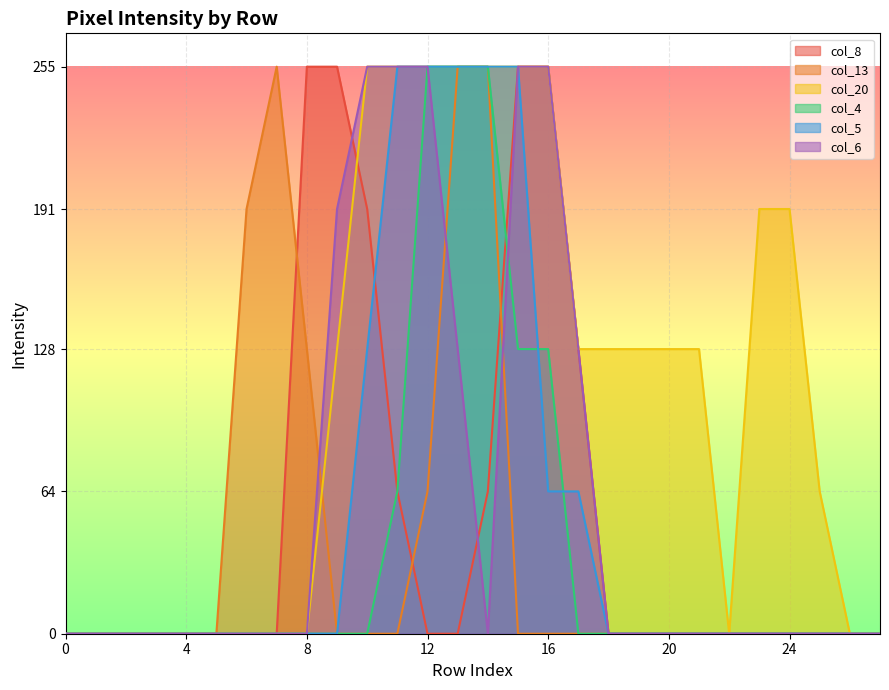

True or false: col_5 has more than 1 points higher than both neighbors.

False